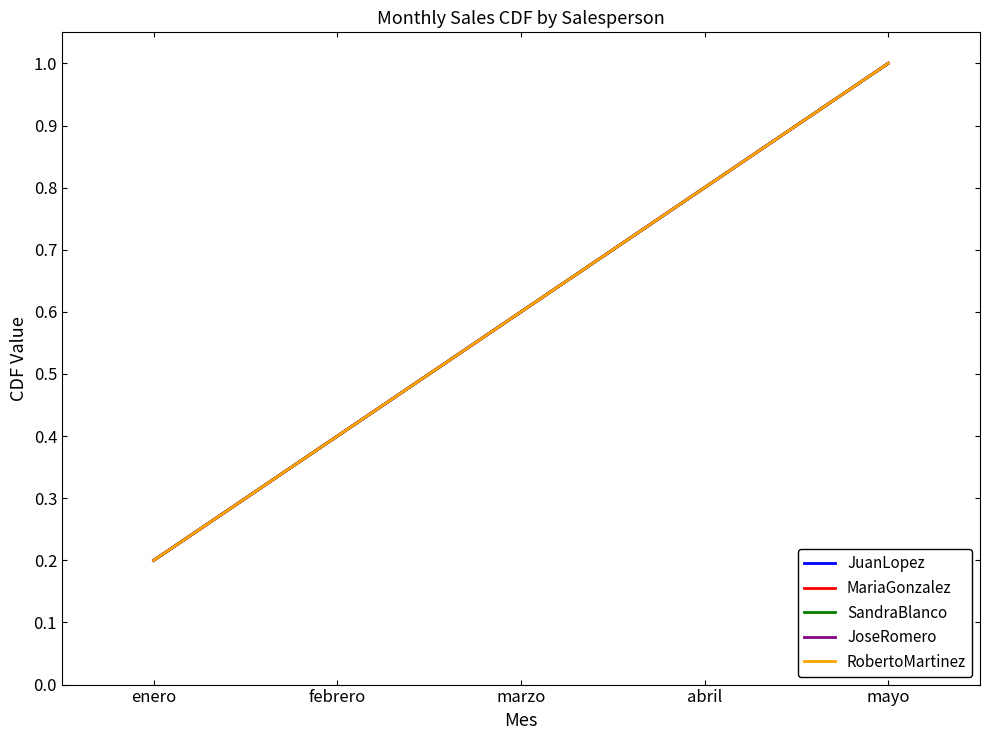

Reading left to right, list all the values displayed in this chart.

JuanLopez: 0.2	0.4	0.6	0.8	1.0
MariaGonzalez: 0.2	0.4	0.6	0.8	1.0
SandraBlanco: 0.2	0.4	0.6	0.8	1.0
JoseRomero: 0.2	0.4	0.6	0.8	1.0
RobertoMartinez: 0.2	0.4	0.6	0.8	1.0